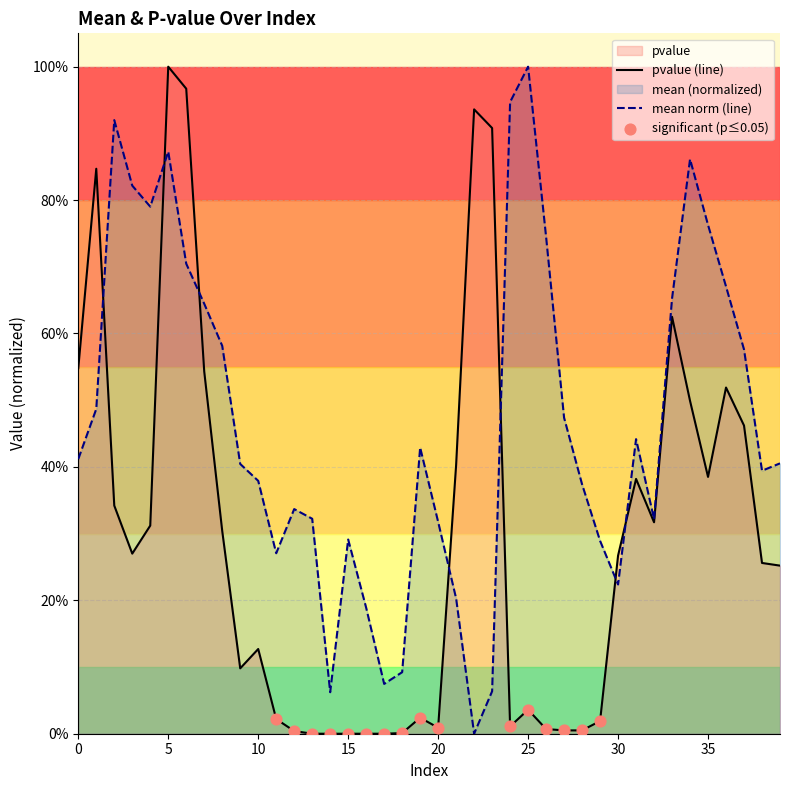

At which category is the sum across all series the highest?

5